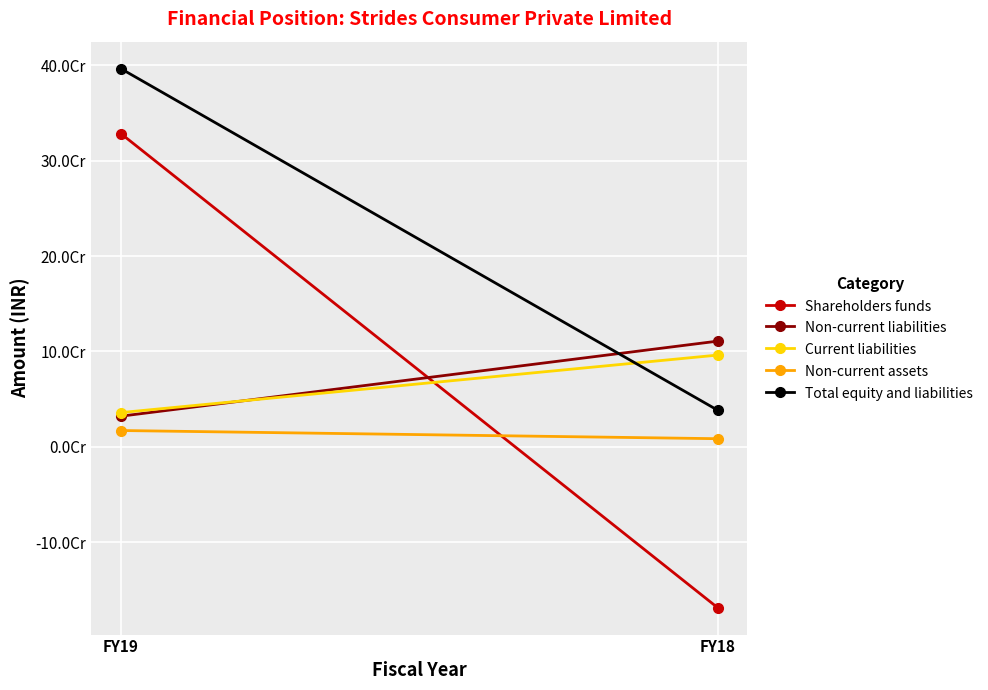

What is the spread (max minus min) of values at FY18?

279290000